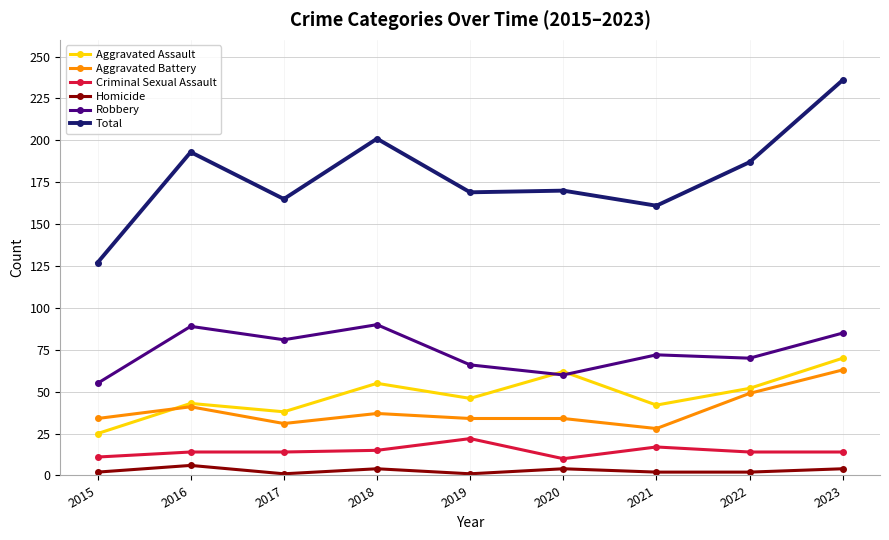

What is the difference between the highest and lowest values at 2017?

164